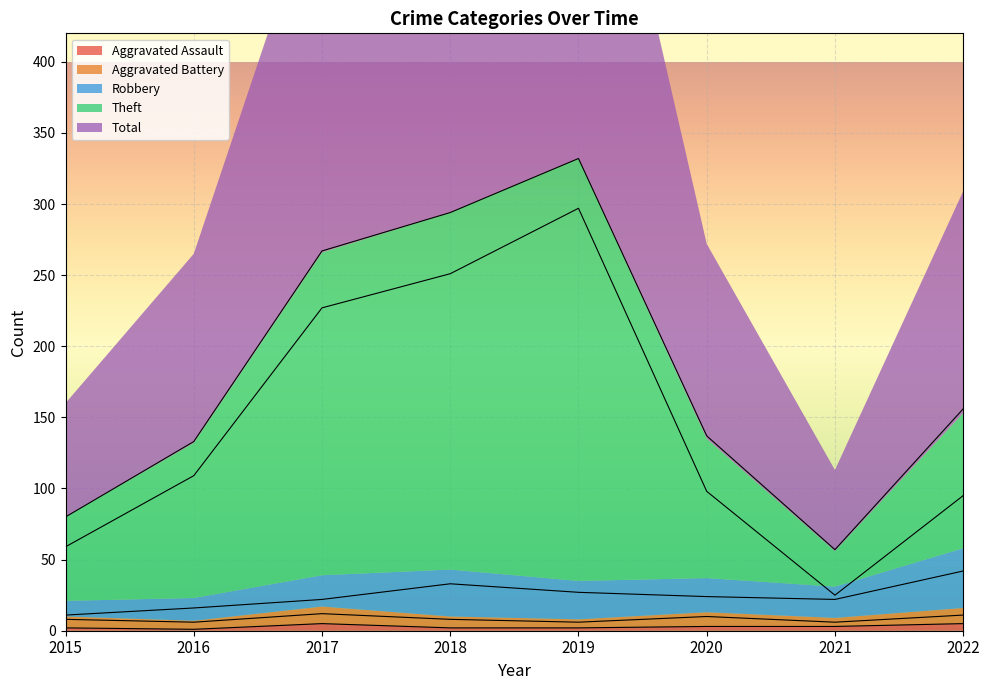

True or false: Aggravated Assault has a value of 2 at 2019.

True